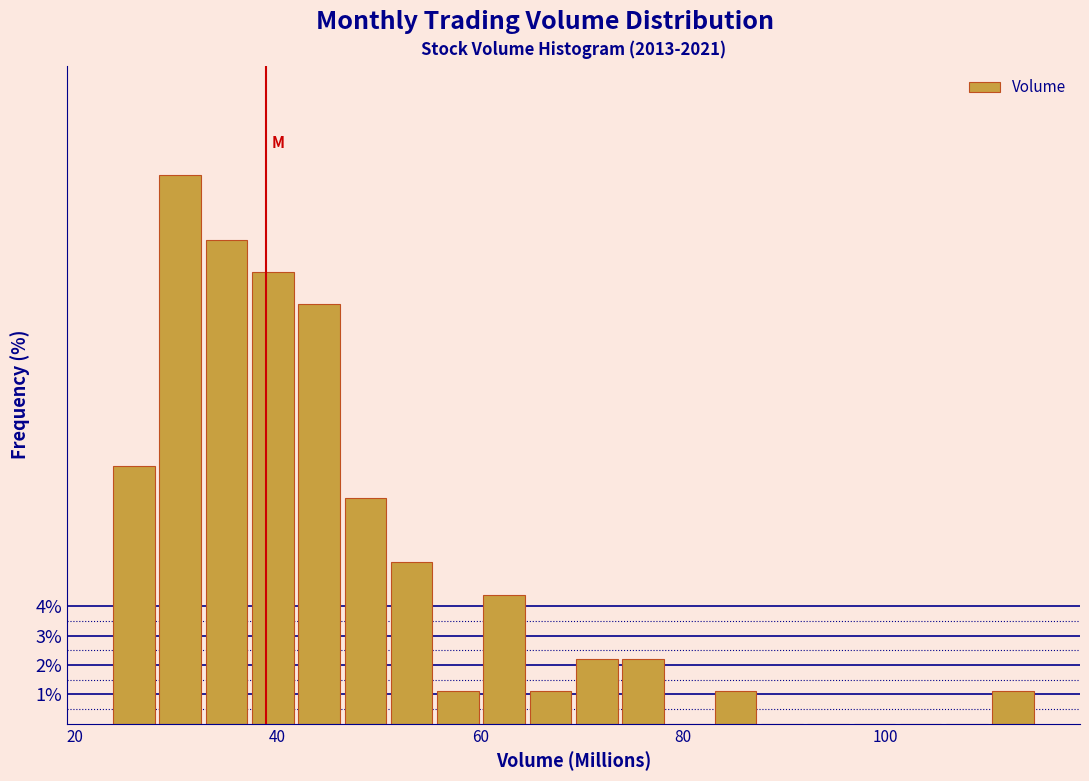

Read against the x-axis, roughly where is the centre of the tallest bar?

30